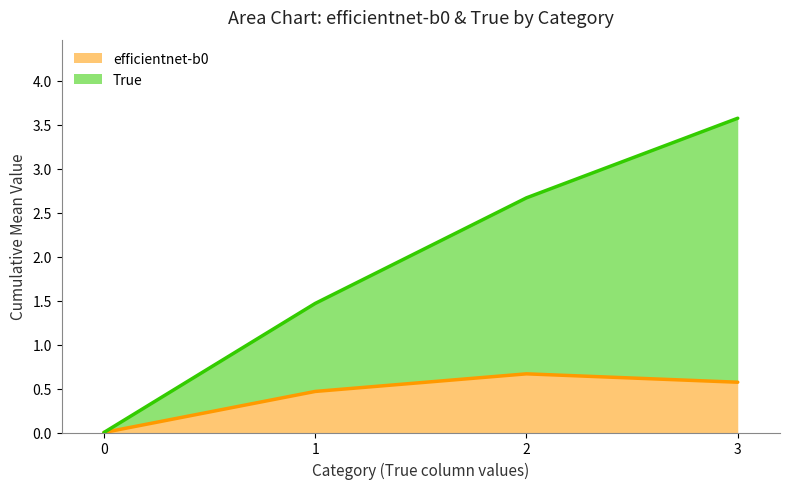

Is it true that efficientnet-b0 equals 1.0 at 3?

False